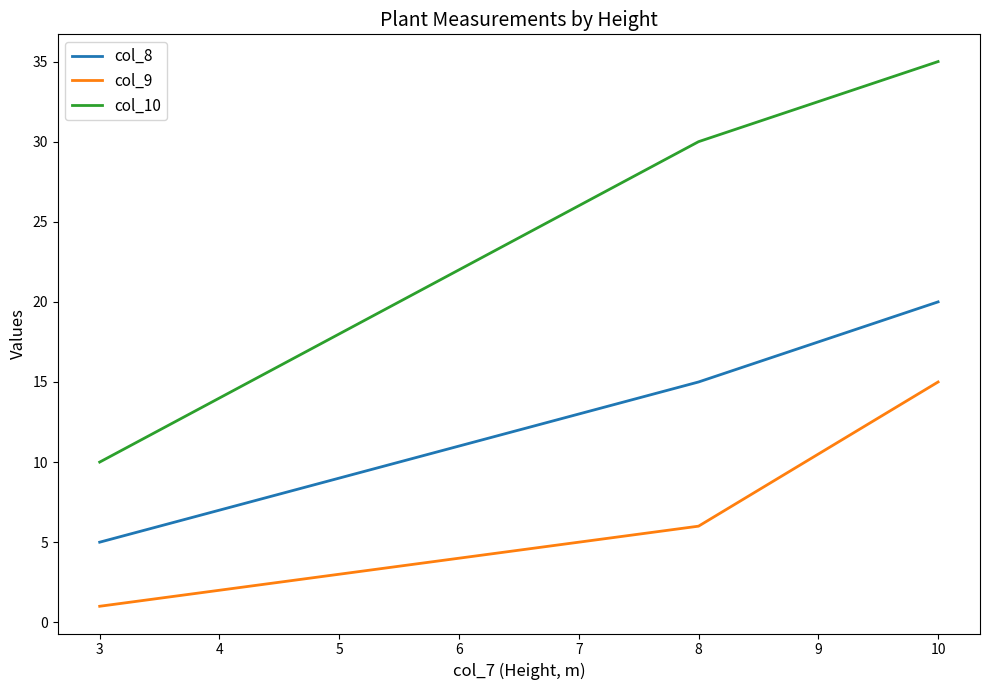

How many data points in col_8 are less than 15?

1